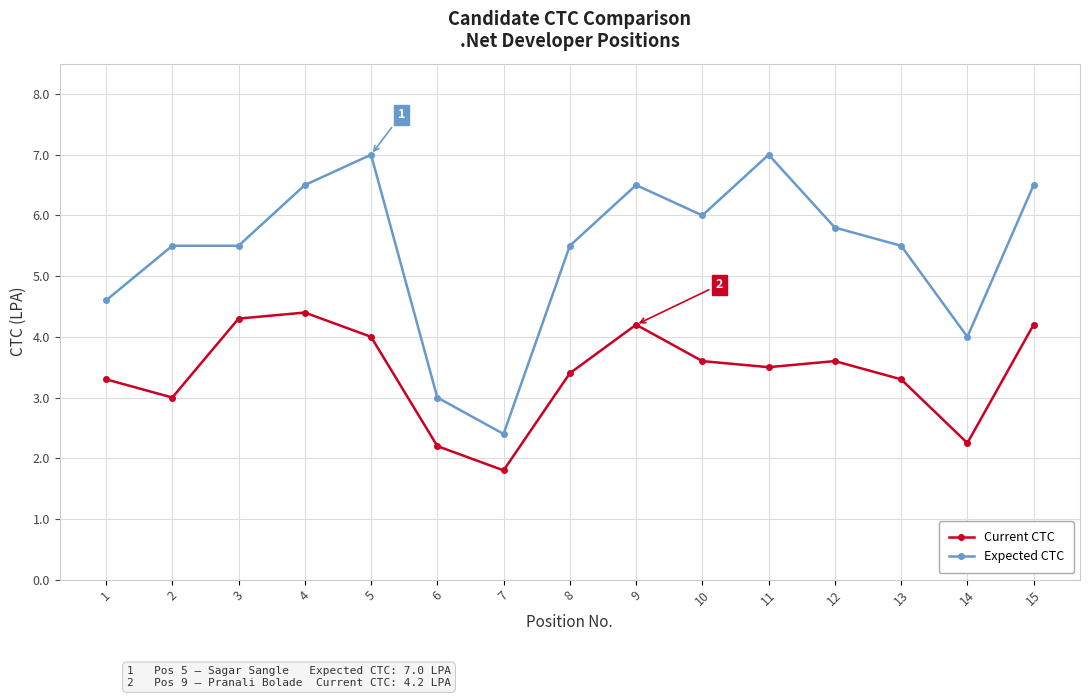

At which label is Expected CTC closest to 4?

14